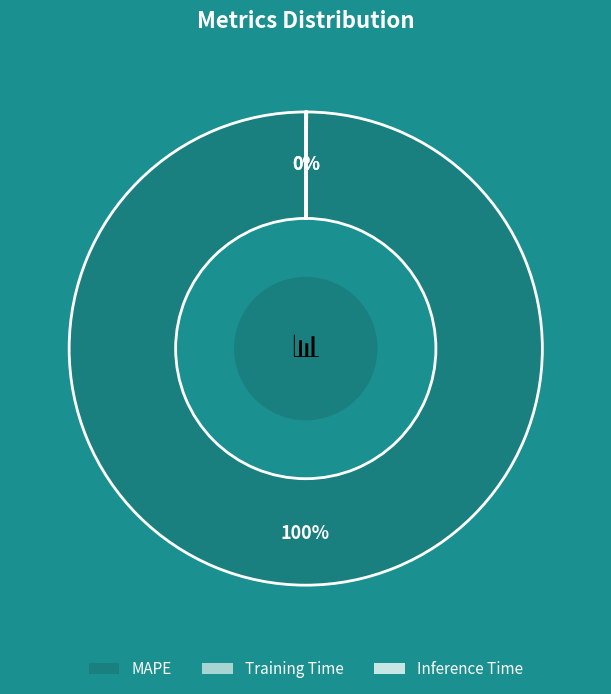

To the nearest percent, what is the average slice percentage?

33%